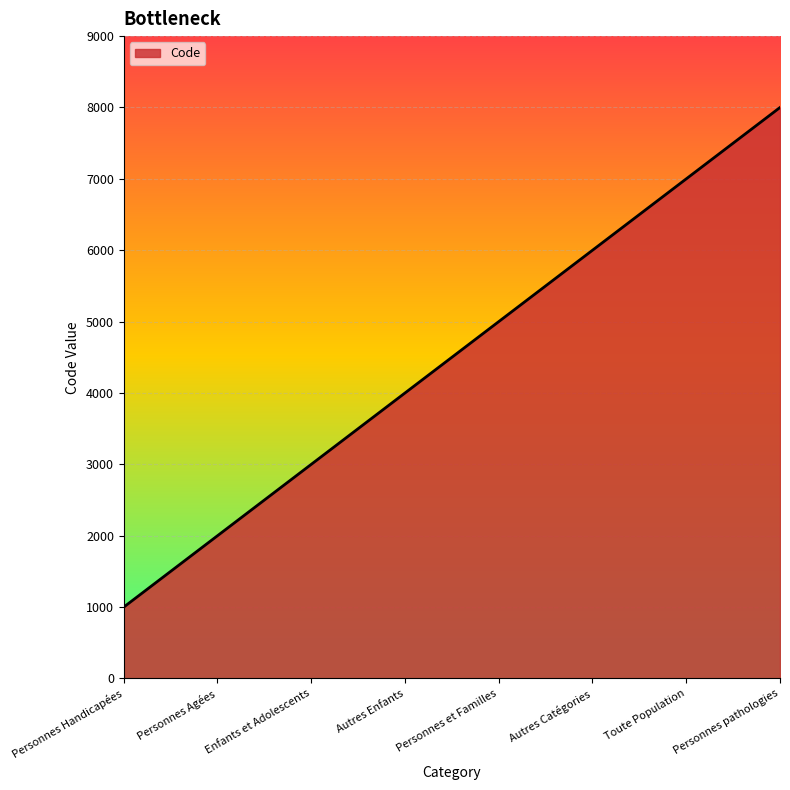

The chart shows a value of 4437 at Personnes pathologies. True or false?

False